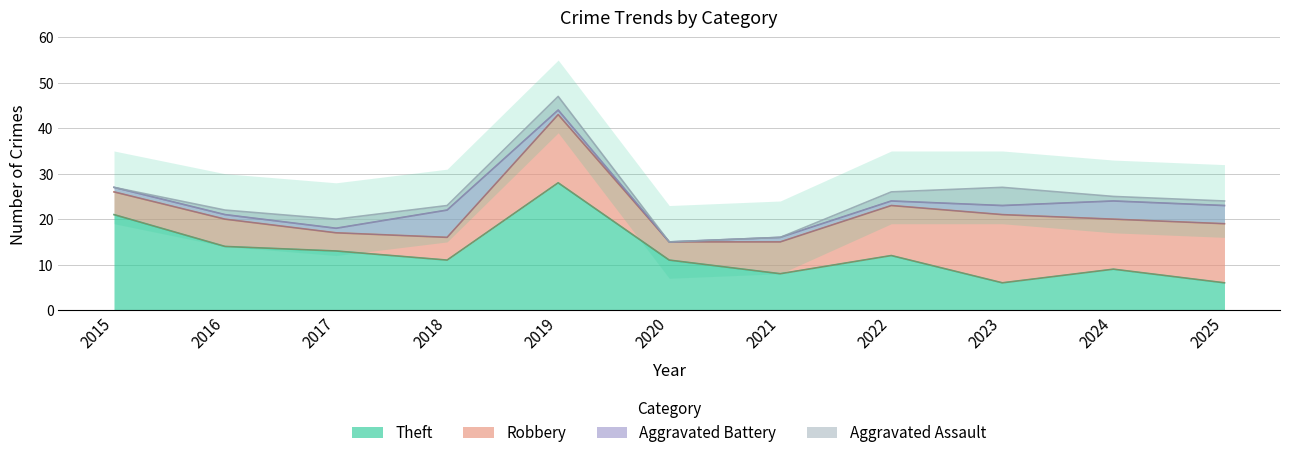

What is the maximum value for Theft?

28